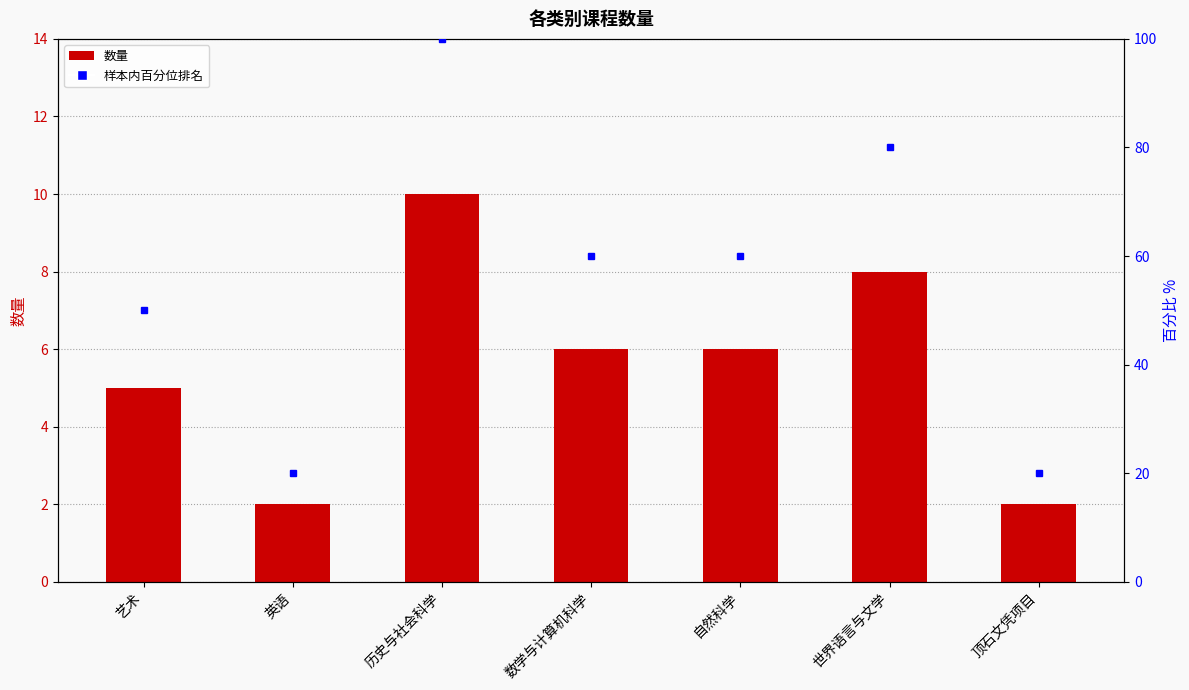

What is the difference between the values at 英语 and 世界语言与文学?

6